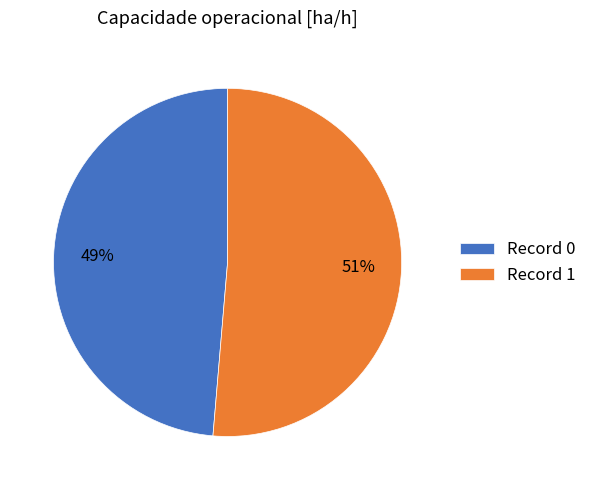

What percentage is the Record 0 slice, to the nearest percent?

49%